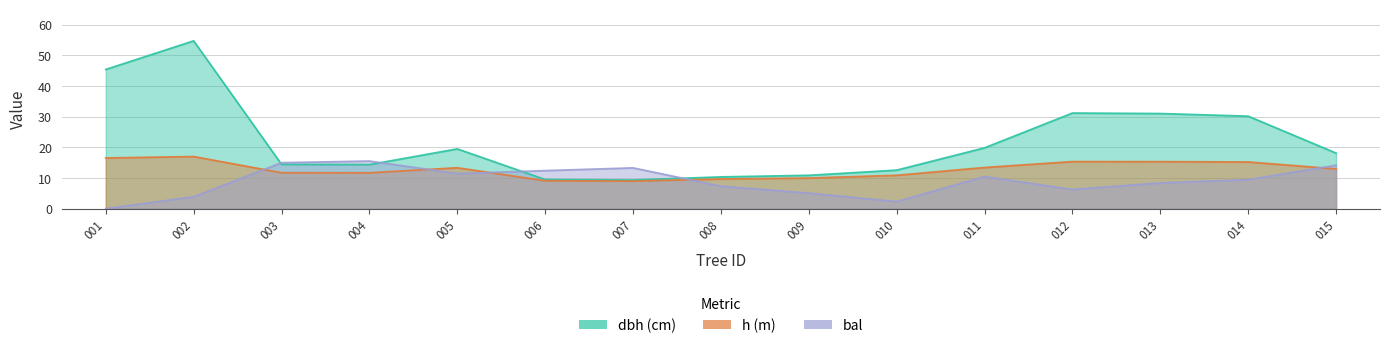

Which has a higher value, 014 or 007?

014